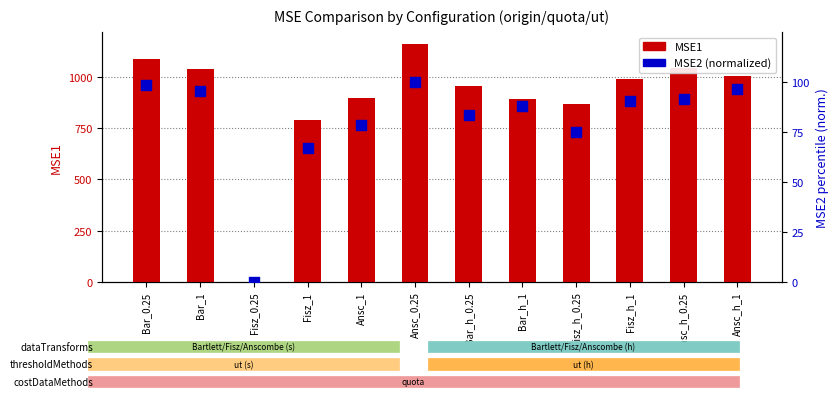

What are all the series names shown in the legend?

MSE1, MSE2 (normalized)